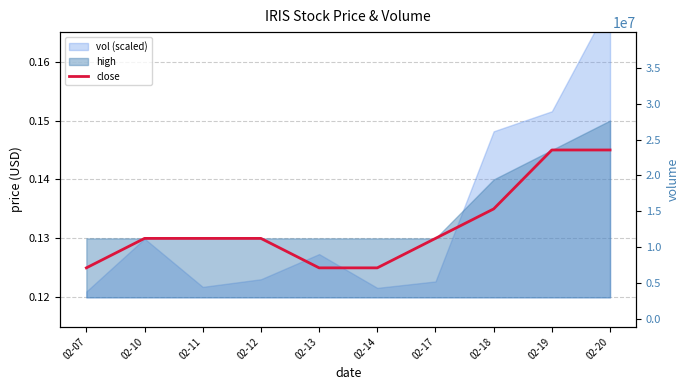

How many values are between 0 and 1?

10